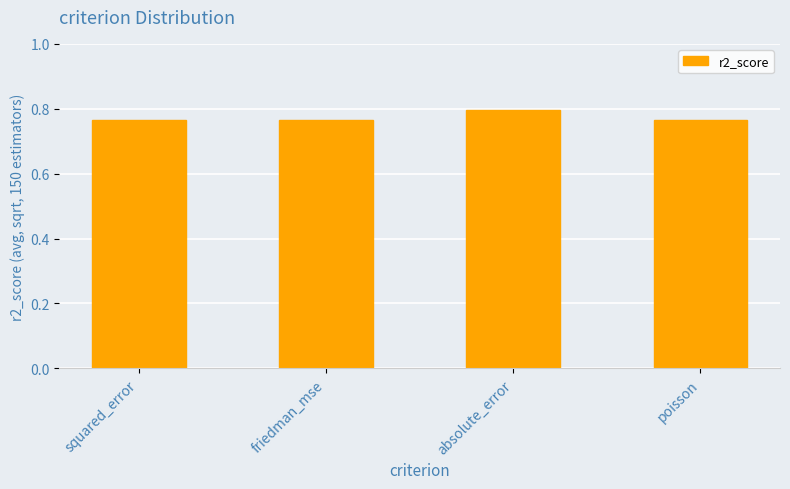

What position from the left is poisson?

4